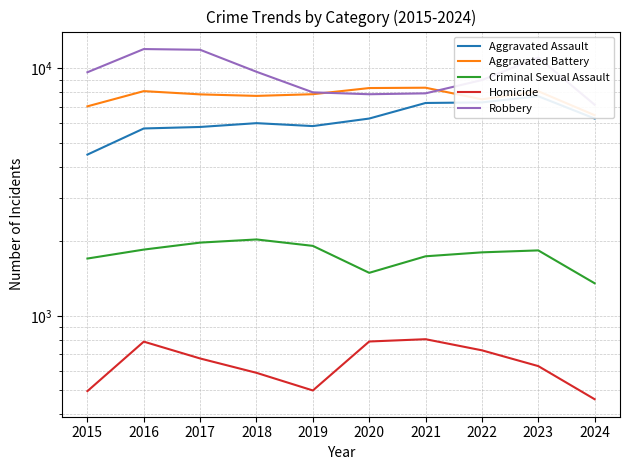

What is the difference between the highest and lowest values at 2016?

11174